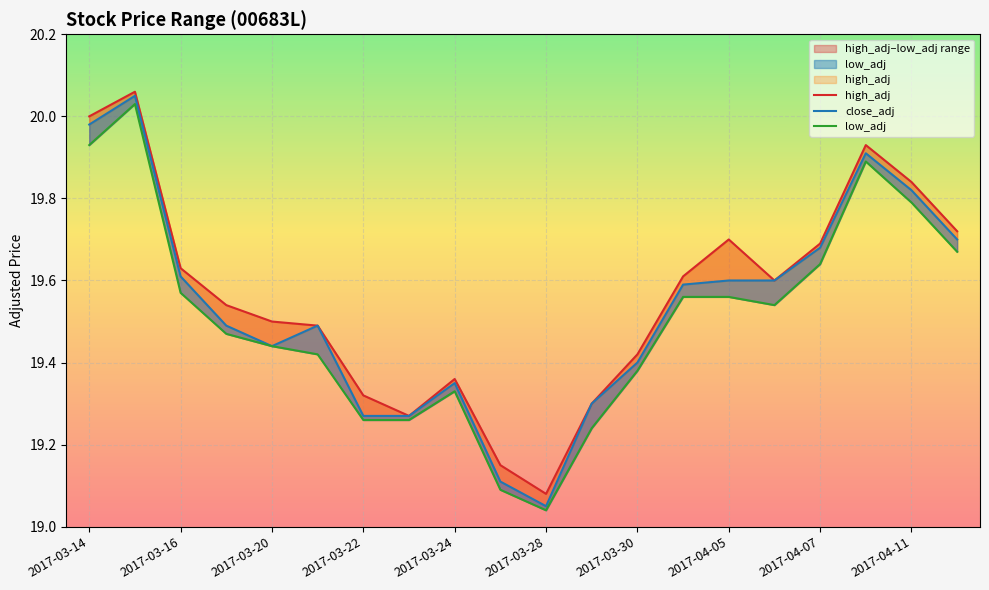

In high_adj, how many points are lower than both neighbors (excluding endpoints)?

3